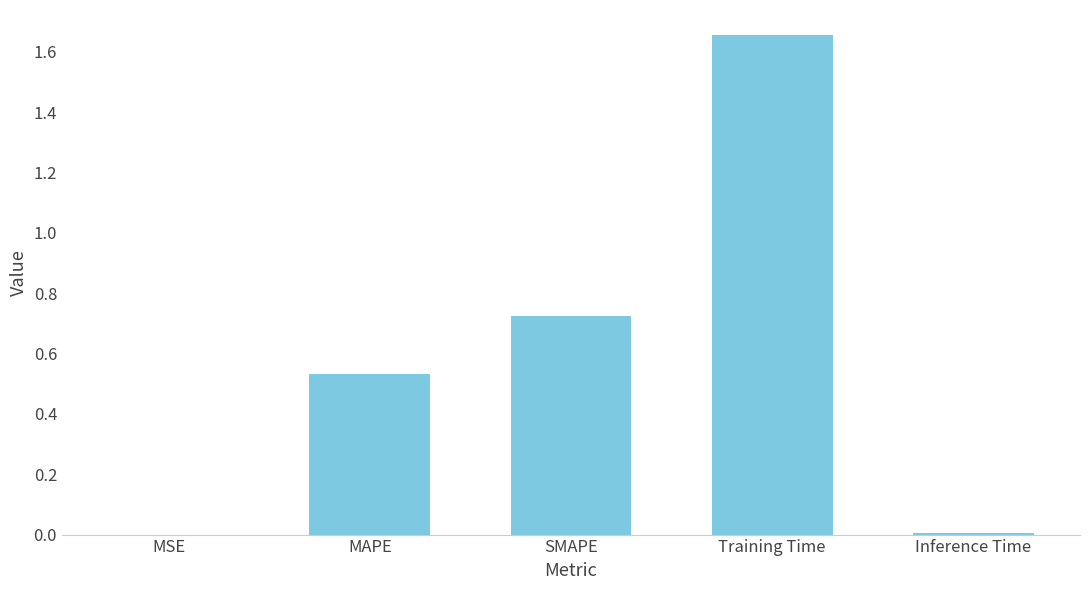

Is it true that the value at MAPE is 0.3?

False